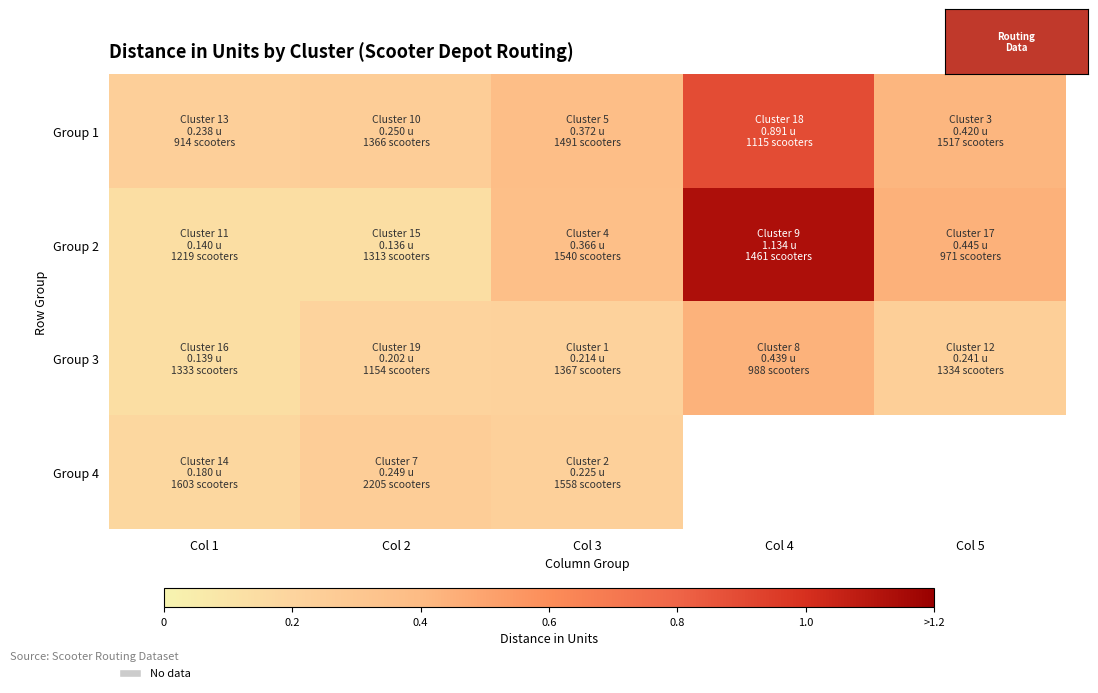

Which series has the largest total across all categories?

Group 2